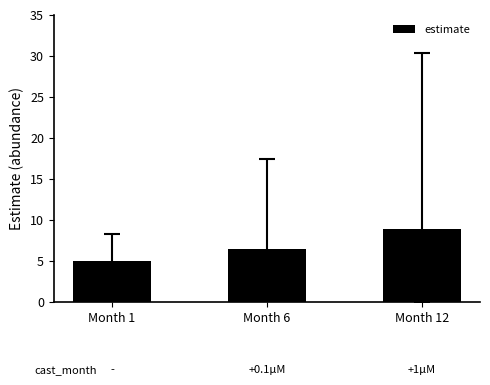

Which label corresponds to the largest value in the chart?

Month 12